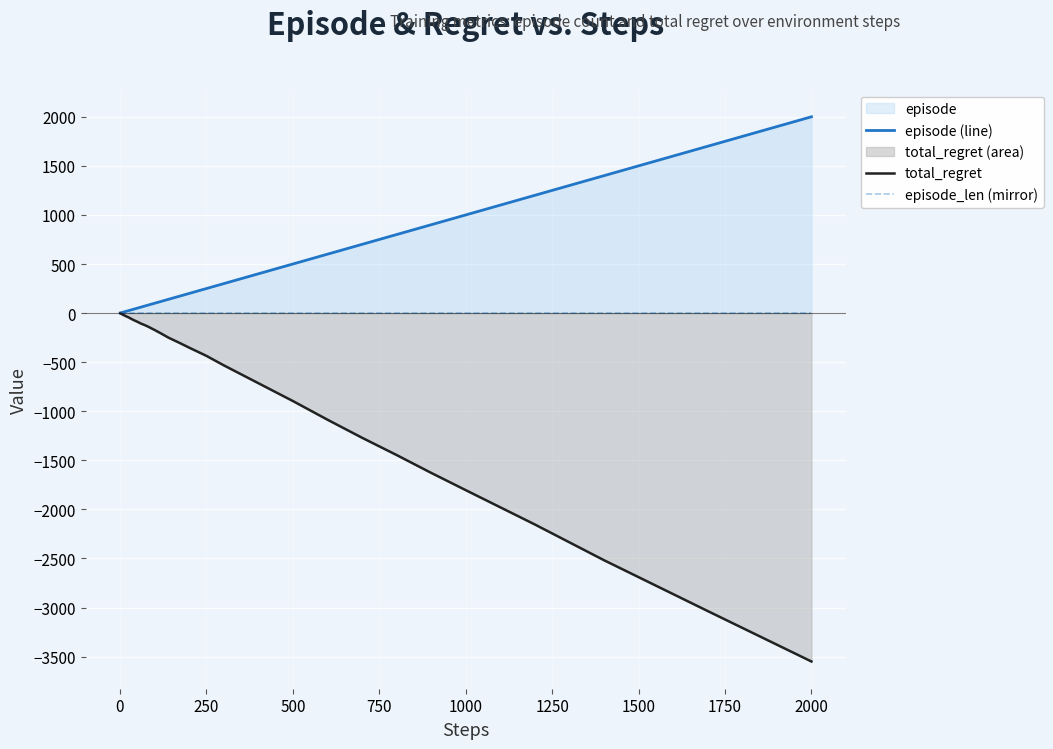

At which label is total_regret closest to -1776?

1000